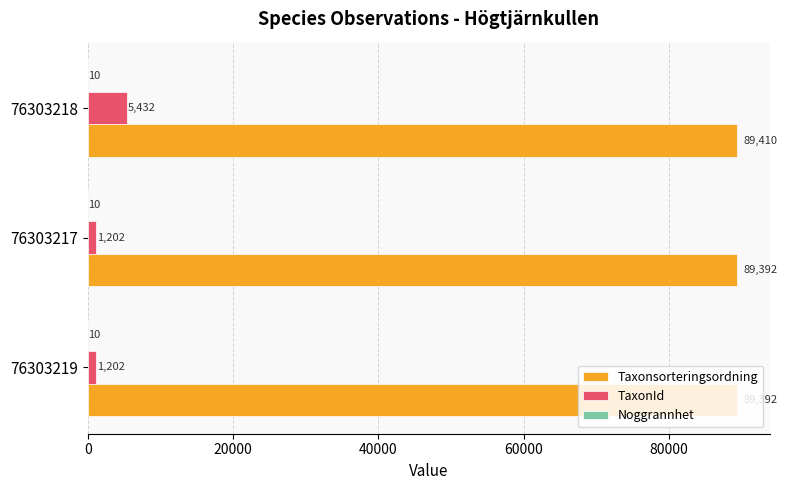

Which series changed the most between 76303217 and 76303218?

TaxonId